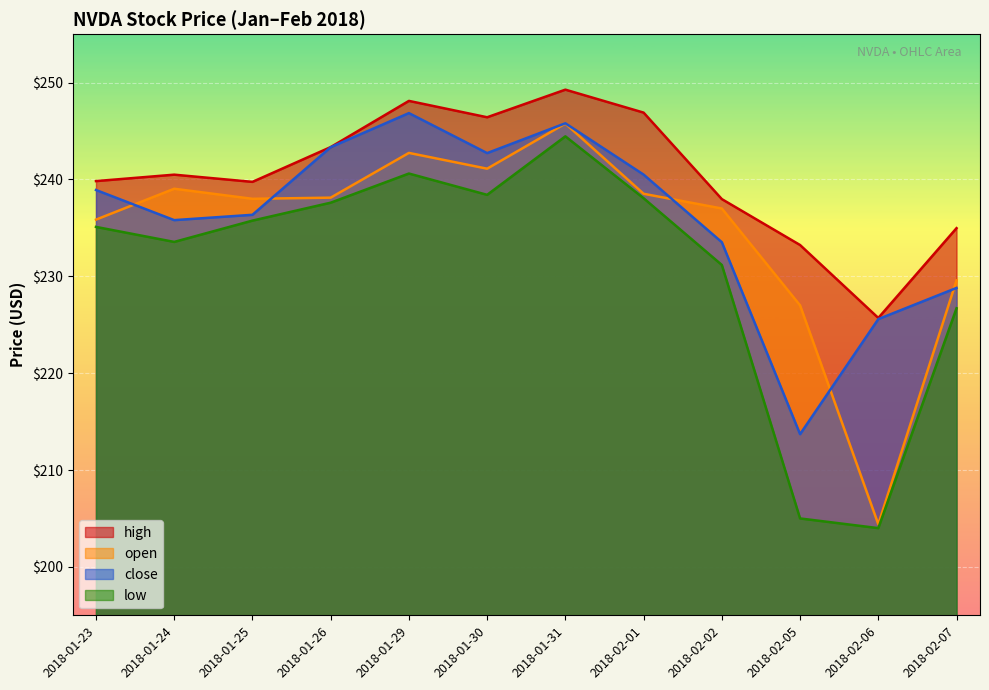

Is the value of high at 2018-01-25 greater than the value of open at 2018-02-07?

Yes